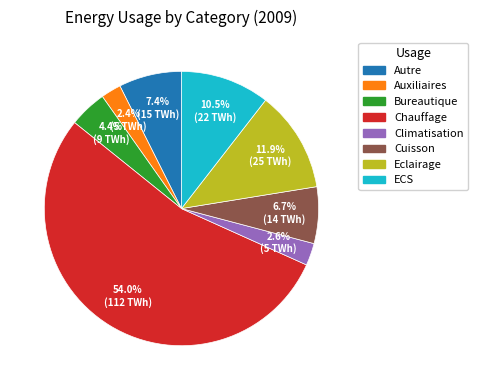

Does Chauffage represent more than half of the total?

Yes